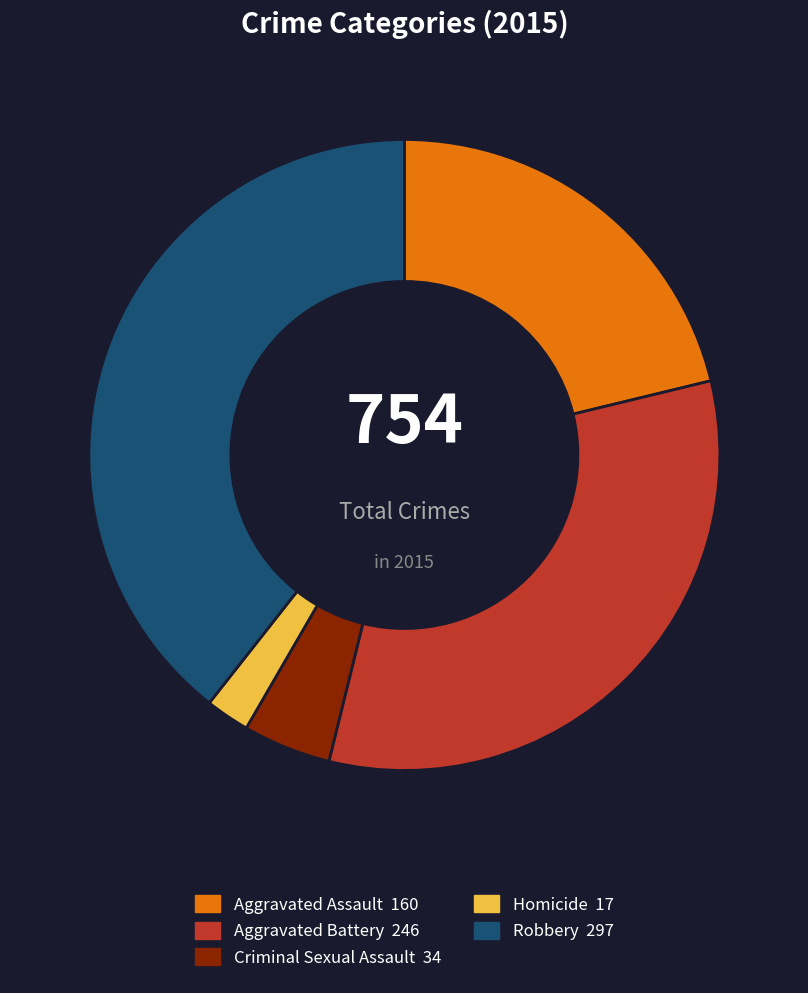

True or false: Aggravated Assault accounts for 30% of the total.

False